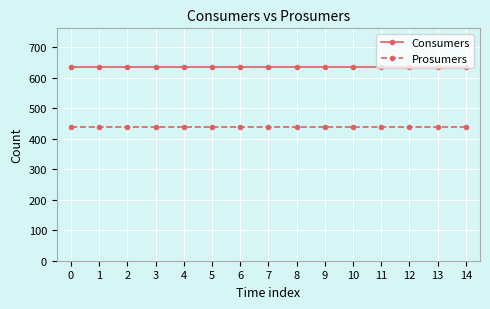

What is the value of the Prosumers point at the 12th from the left?

440